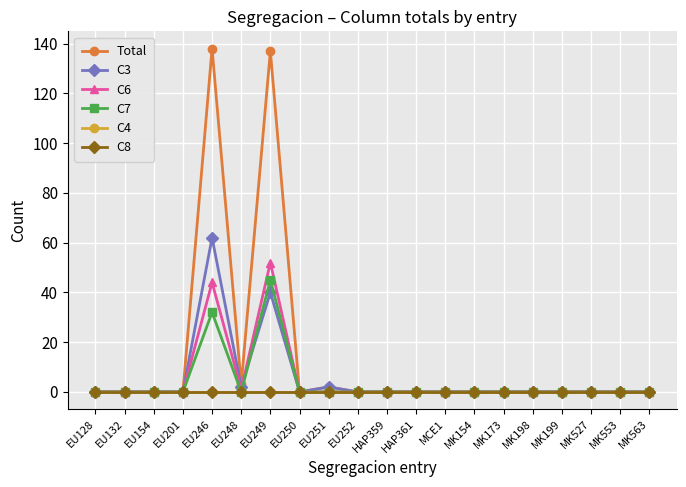

True or false: C7 has more than 0 points higher than both neighbors.

True